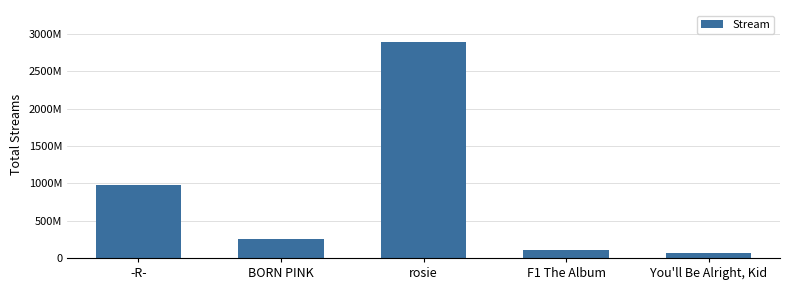

What position from the right is F1 The Album?

2